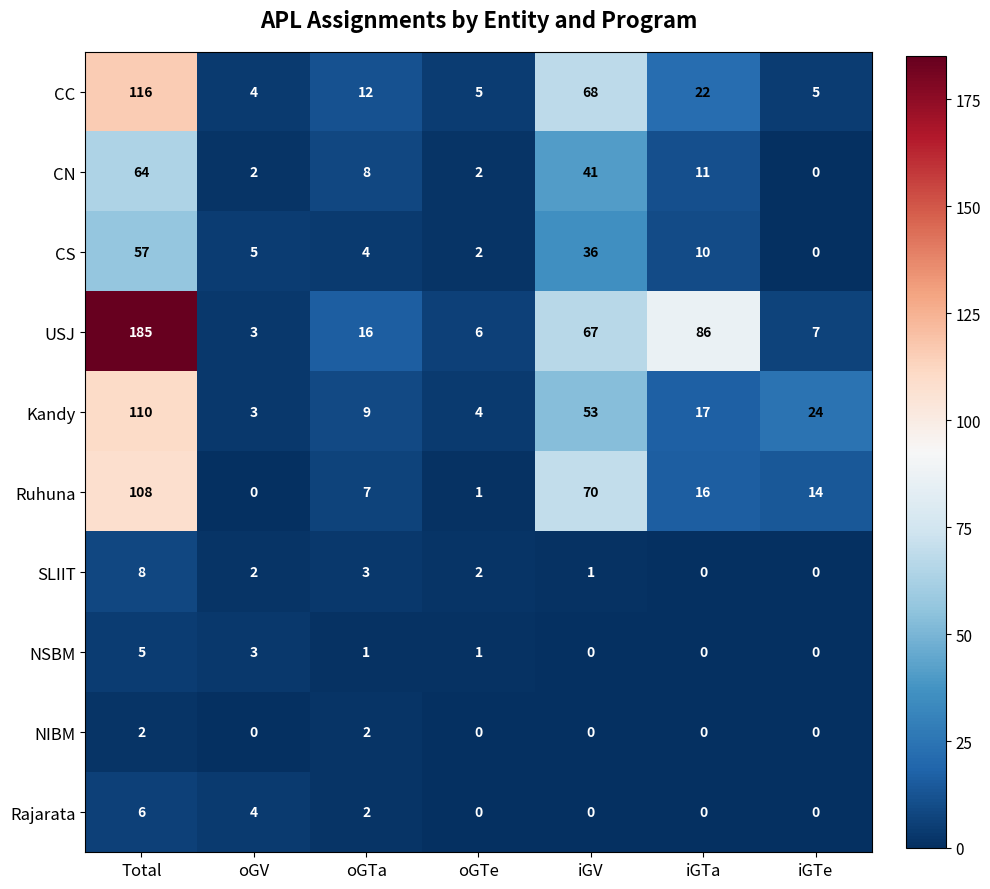

How many values in CS are above zero?

6